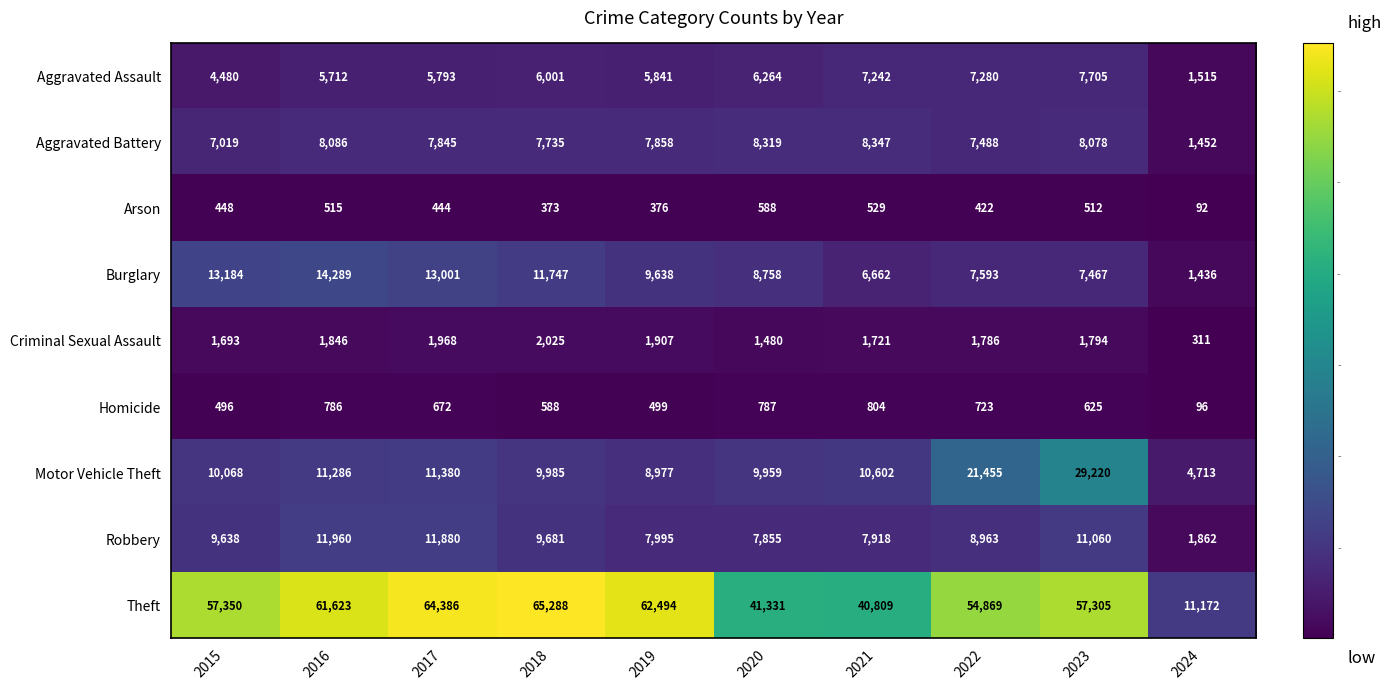

The value of Criminal Sexual Assault at 2019 is 1907. True or false?

True